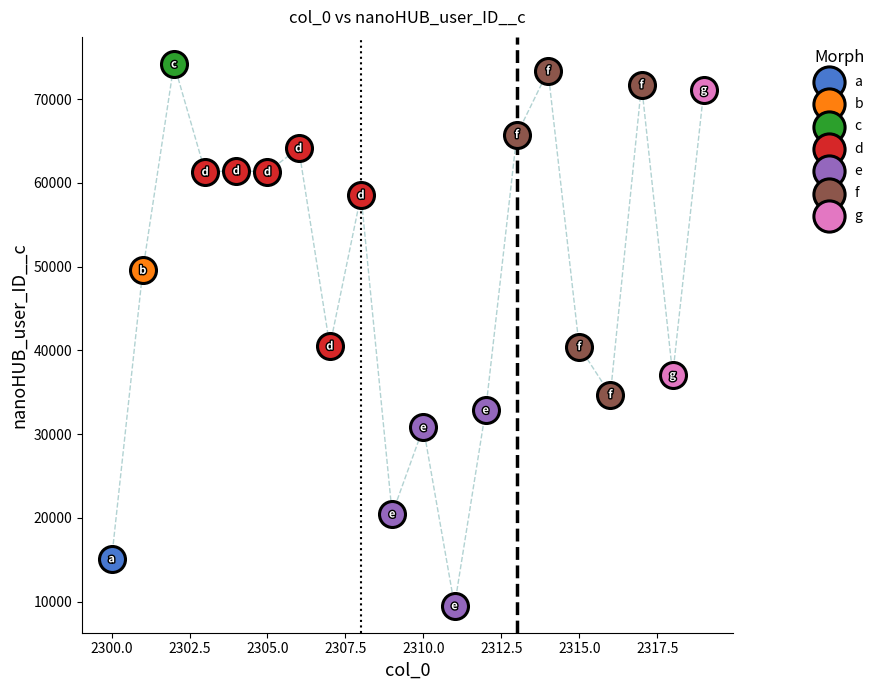

Which series contains the highest Y value?

c